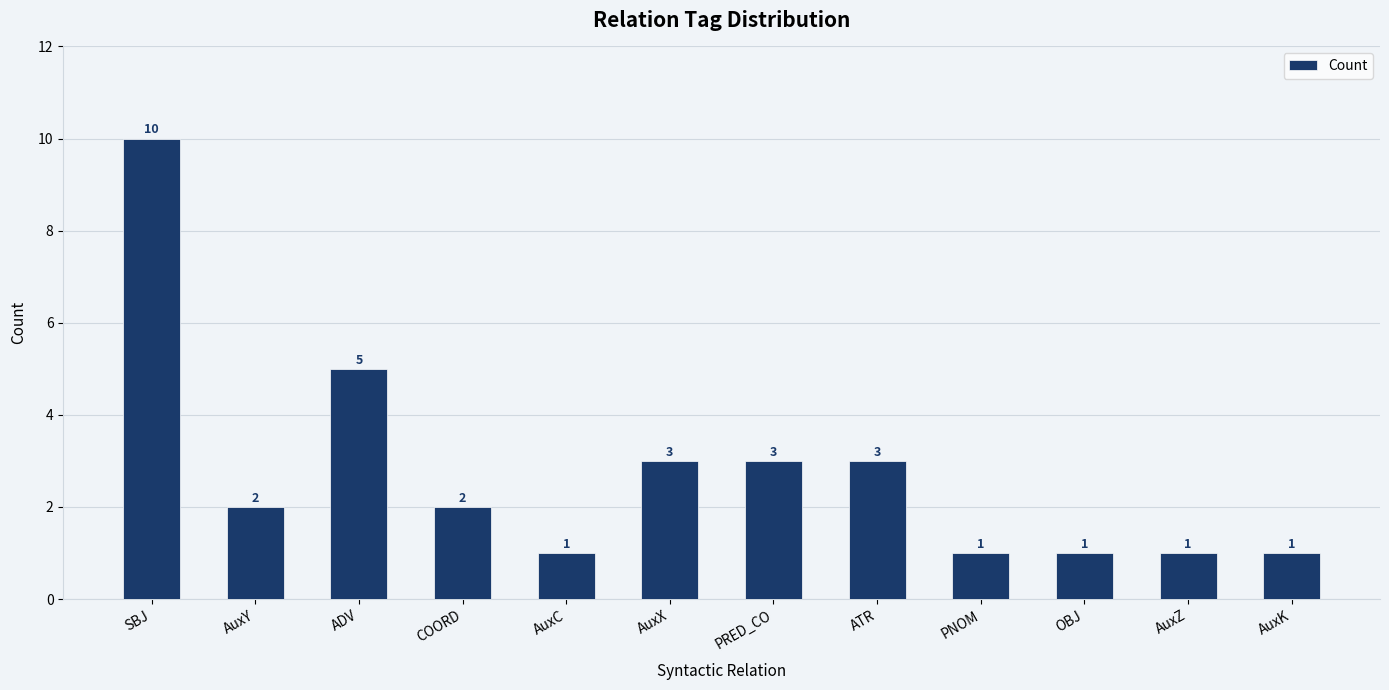

What is the smallest value displayed?

1